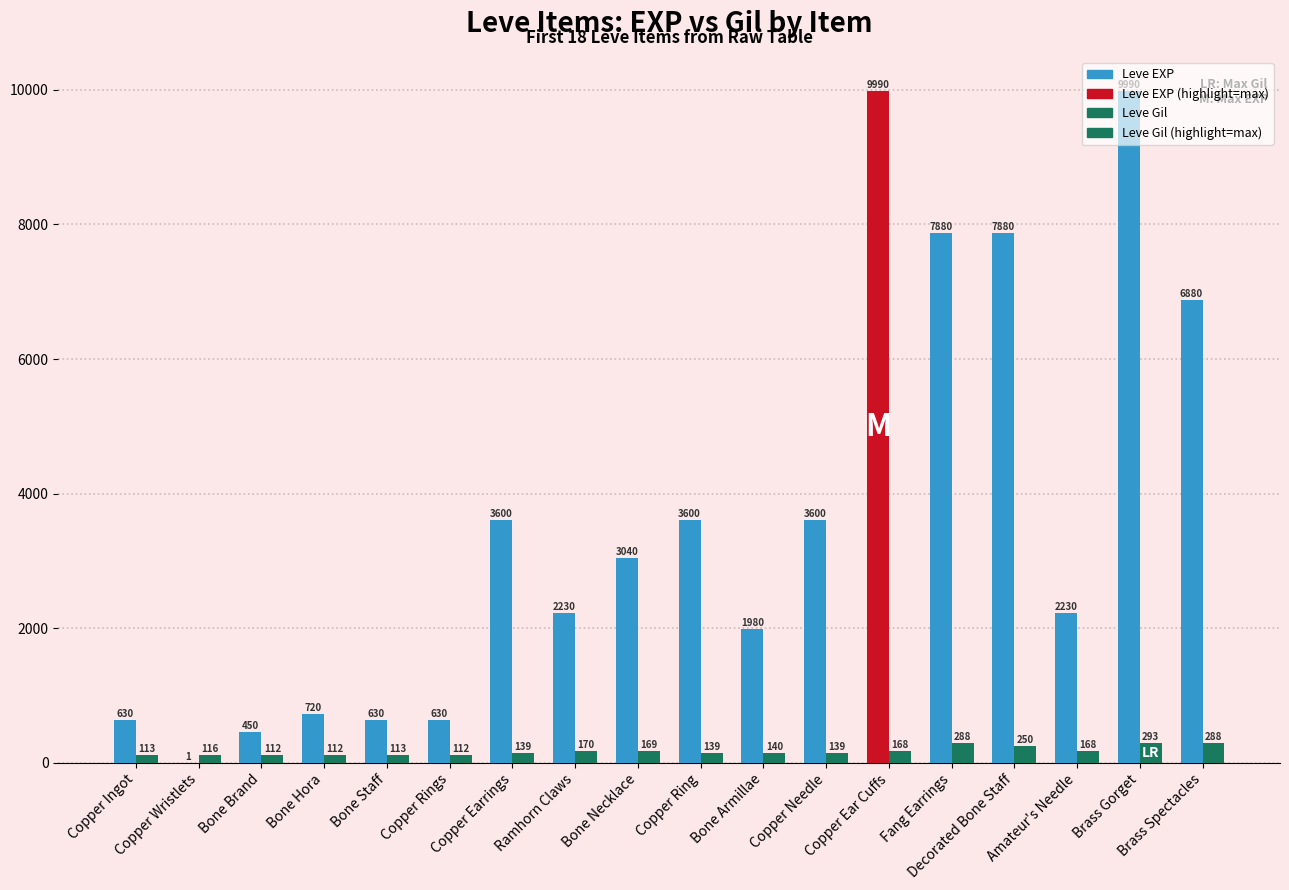

At which label does Leve EXP first exceed 3040?

Copper Earrings